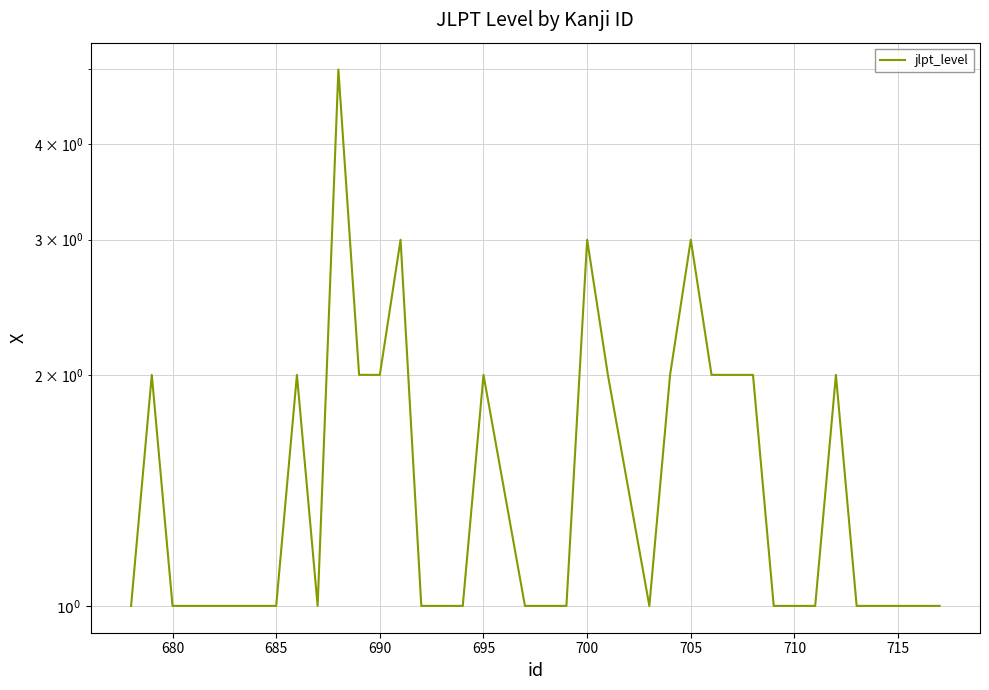

Which has a higher value, 690 or 30?

690